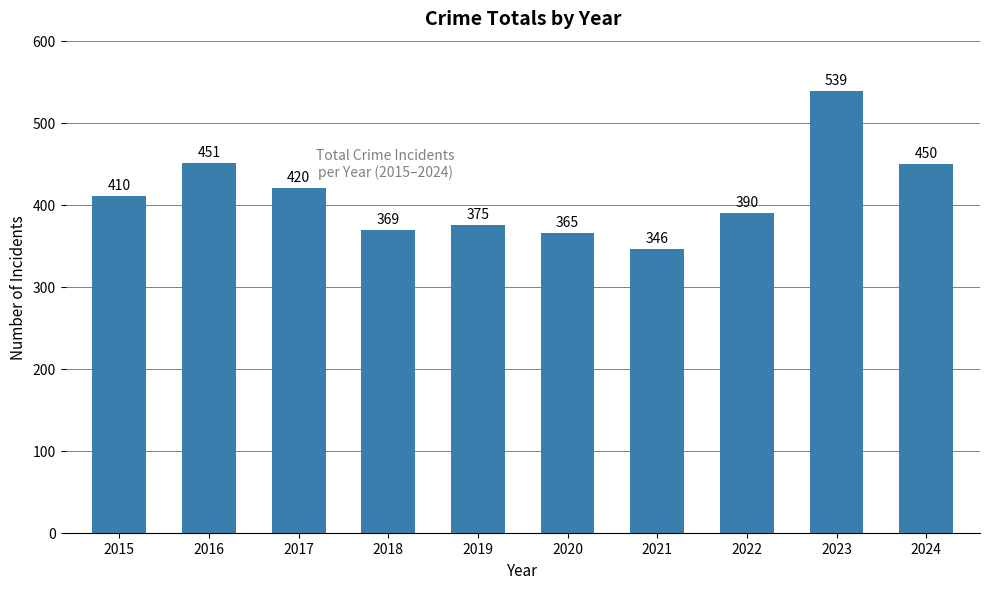

Which label corresponds to the smallest value in the chart?

2021